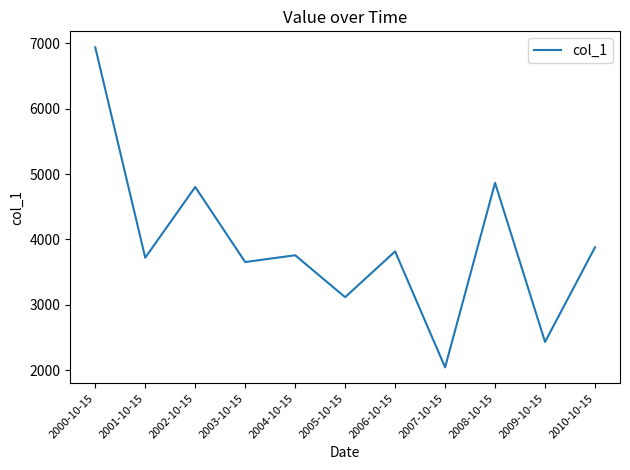

Reading left to right, list all the values displayed in this chart.

6937.1	3720.1	4801.4	3653.4	3757.7	3116.5	3816.3	2043.5	4864.7	2432.3	3879.3